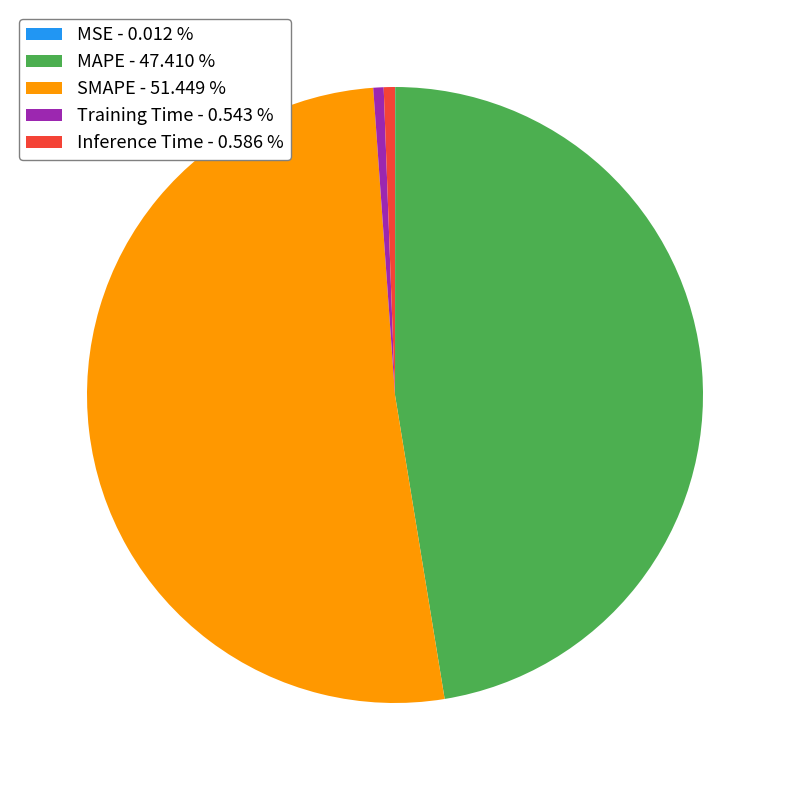

Combined, do Training Time - 0.543 % and MAPE - 47.410 % account for over 50%?

No